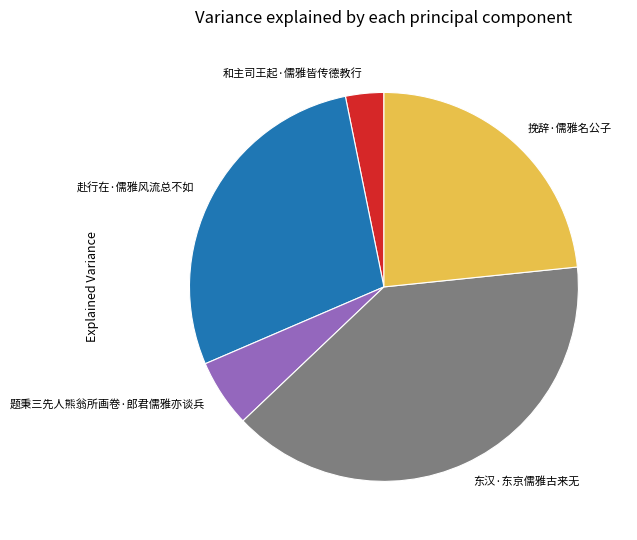

Which has a higher value, 东汉·东京儒雅古来无 or 赴行在·儒雅风流总不如?

东汉·东京儒雅古来无